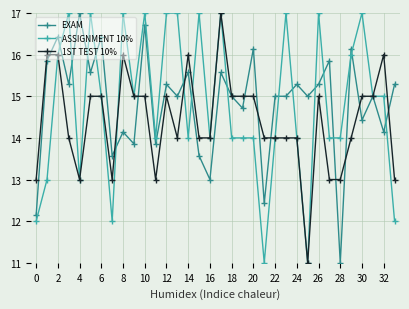

True or false: 1ST TEST 10% has more than 2 interior local peaks.

True